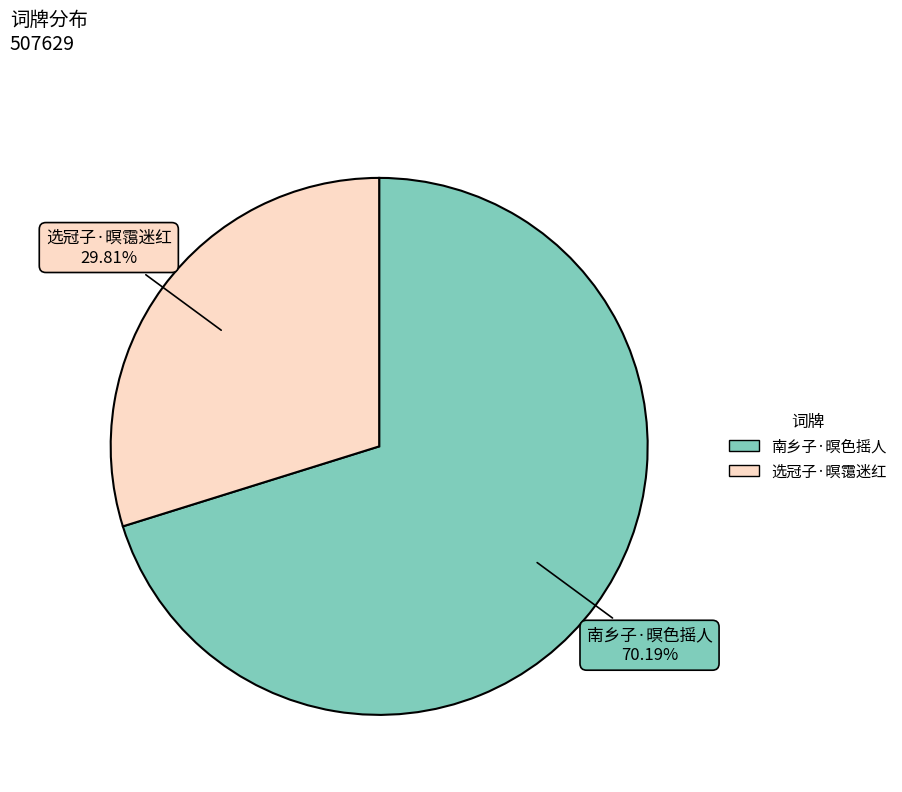

To the nearest percent, what is the average slice percentage?

50%